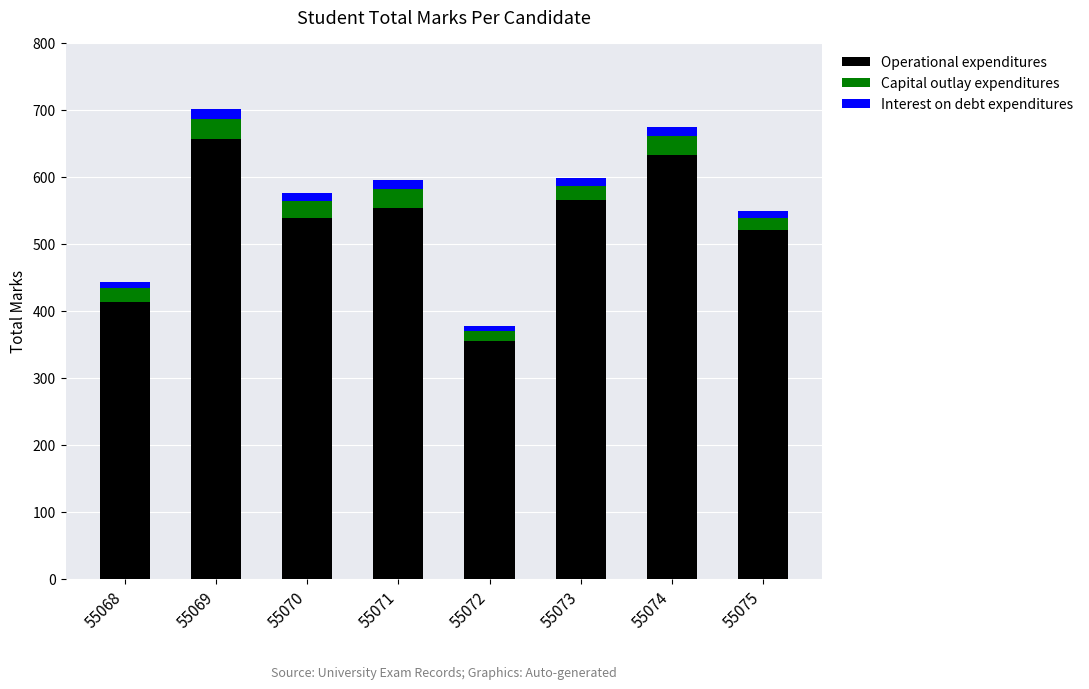

At which label does Operational expenditures reach its peak?

55069